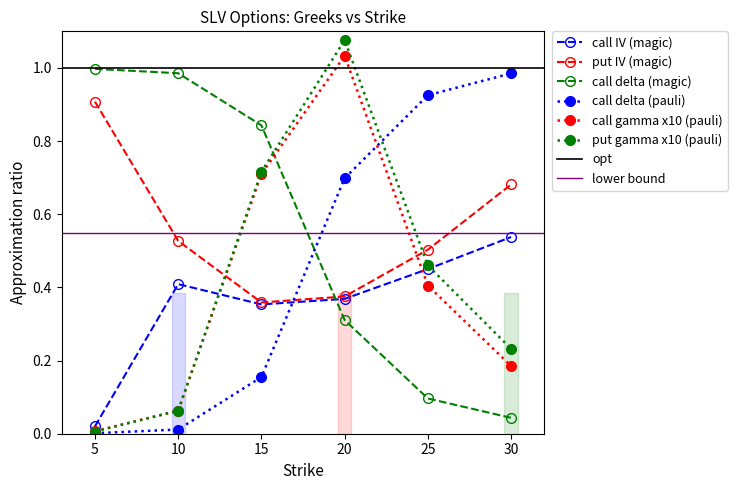

The value of put_delta at 30 is 1.0. True or false?

True